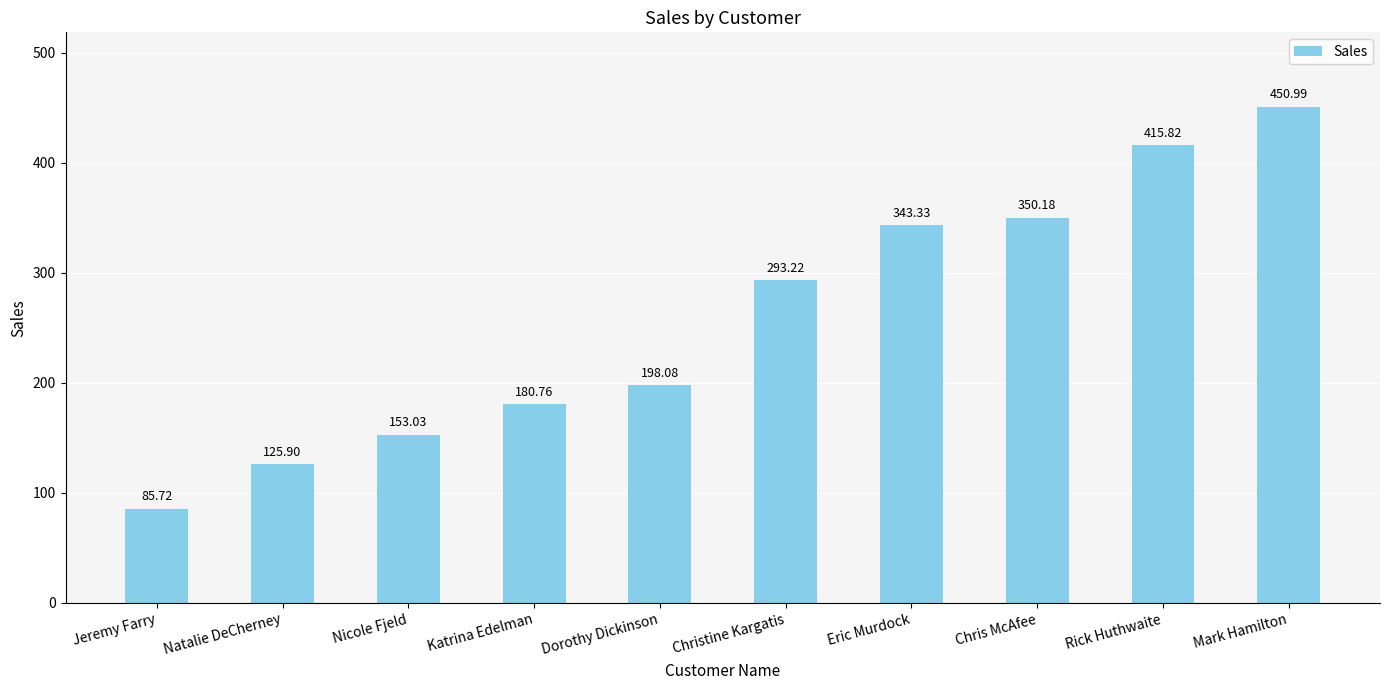

How many values exceed 293?

5